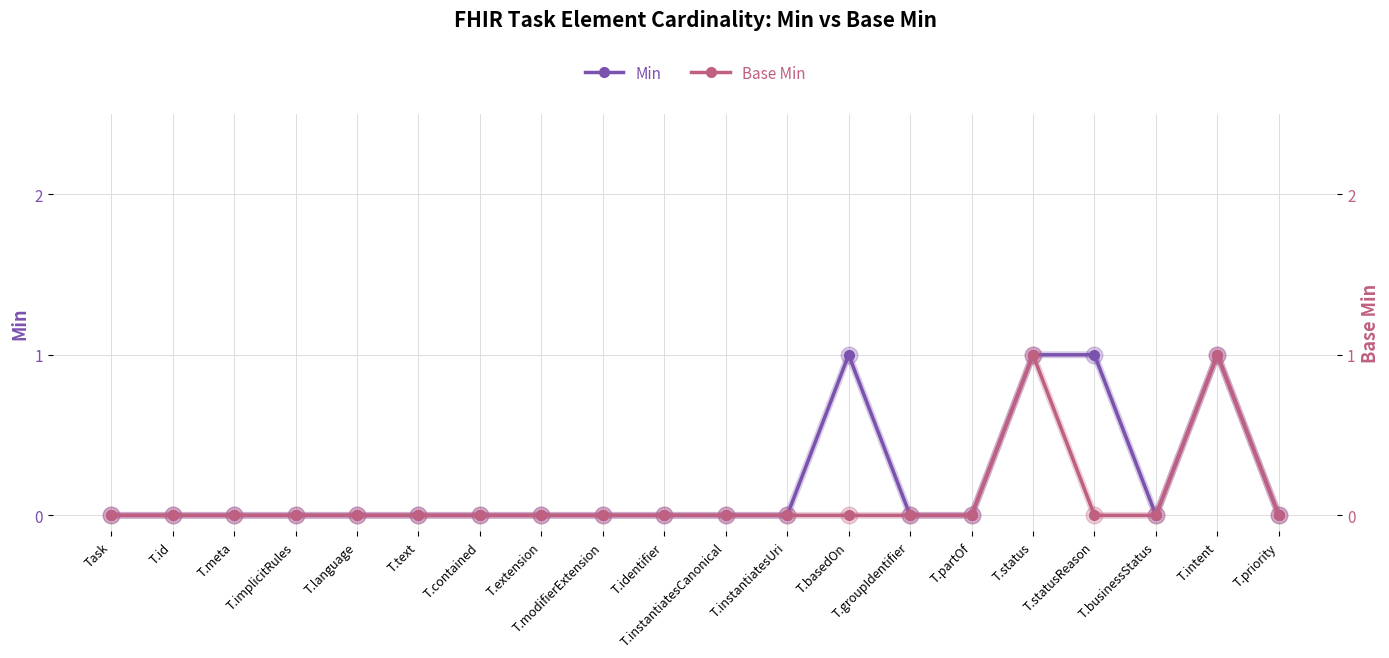

The Base Min series shows 0 at T.contained. True or false?

True